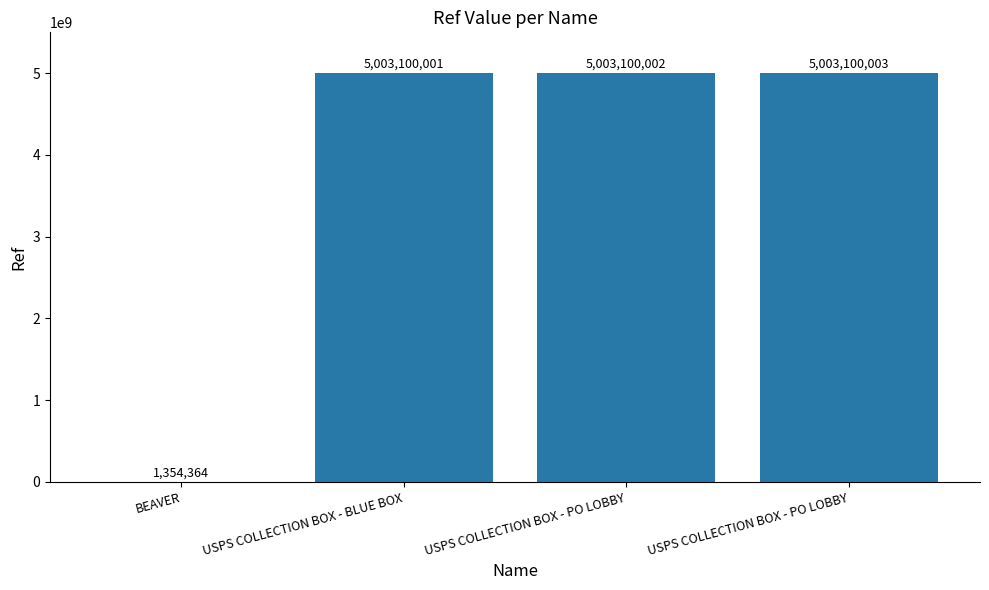

The value at USPS COLLECTION BOX - PO LOBBY is 7279081588. True or false?

False